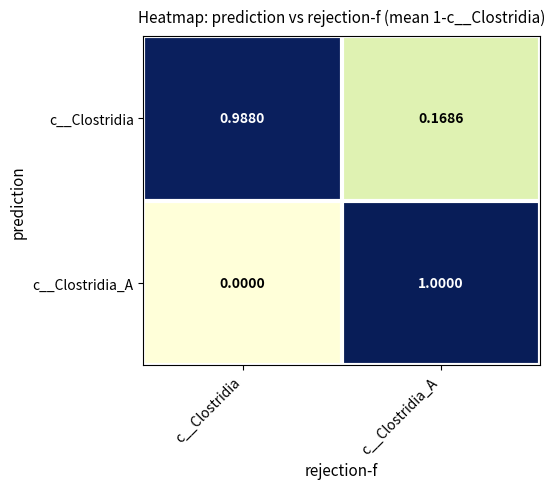

What is the spread (max minus min) of values at c__Clostridia_A?

0.8